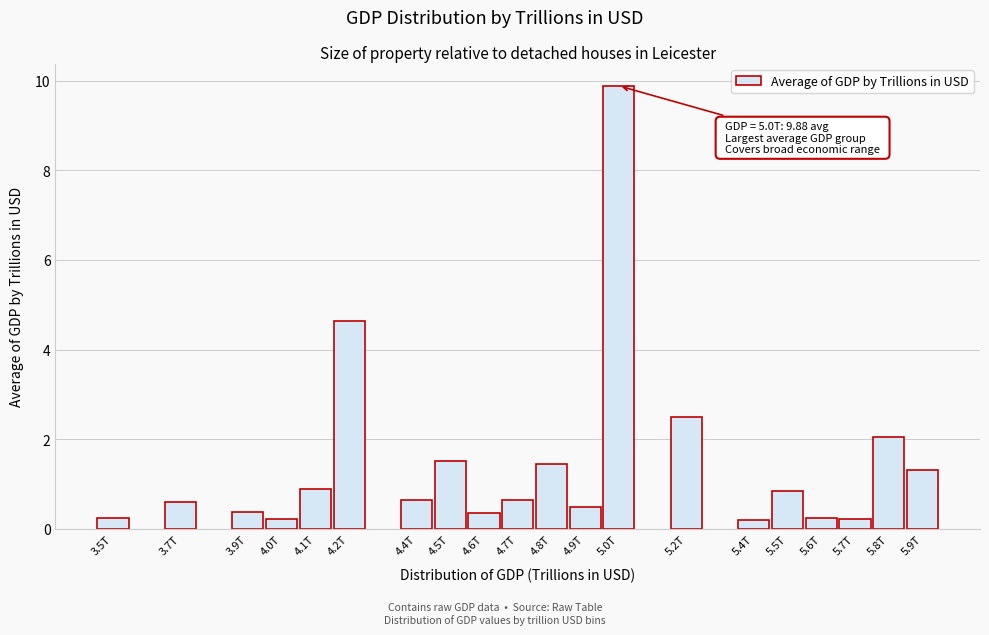

What is the difference between the second highest and minimum values?

4.4